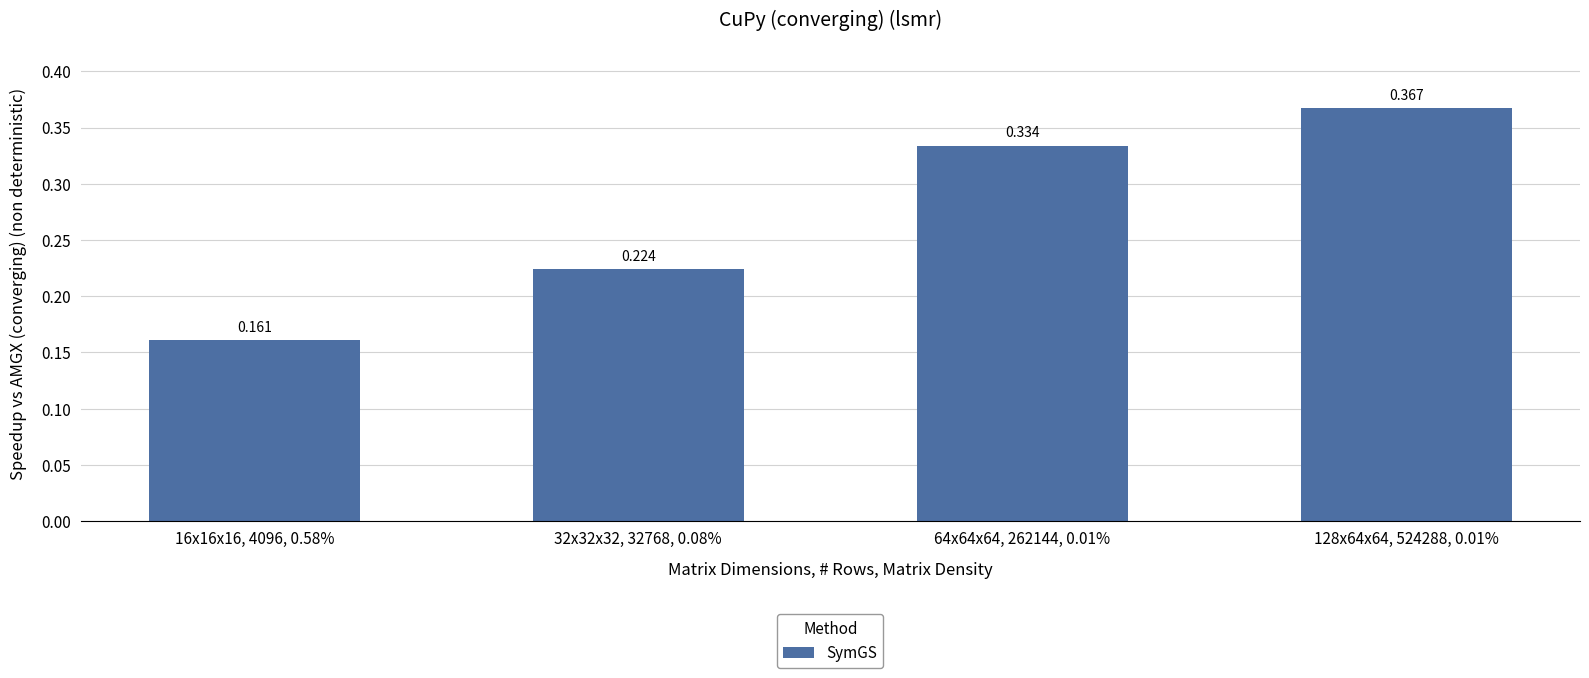

The chart shows a value of 0.4 at 32x32x32, 32768, 0.08%. True or false?

False